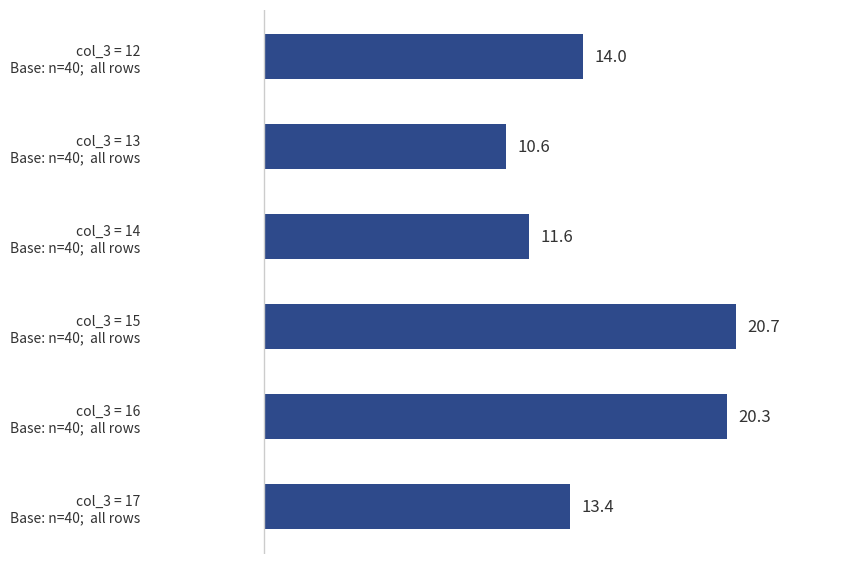

List the labels in order of value, smallest first.

col_3 = 13
Base: n=40;  all rows, col_3 = 14
Base: n=40;  all rows, col_3 = 17
Base: n=40;  all rows, col_3 = 12
Base: n=40;  all rows, col_3 = 16
Base: n=40;  all rows, col_3 = 15
Base: n=40;  all rows